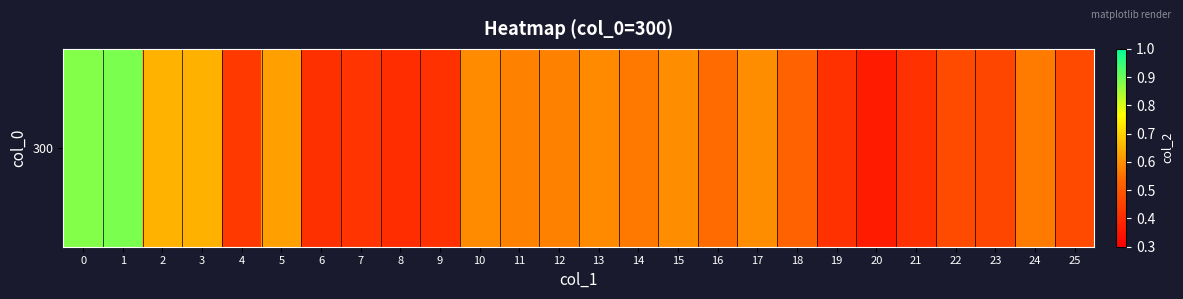

Reading right to left, what are all the values shown in this chart?

25=0.5	24=0.6	23=0.5	22=0.5	21=0.4	20=0.4	19=0.4	18=0.5	17=0.6	16=0.5	15=0.6	14=0.6	13=0.6	12=0.6	11=0.6	10=0.6	9=0.4	8=0.4	7=0.4	6=0.4	5=0.6	4=0.4	3=0.6	2=0.7	1=0.9	0=0.9